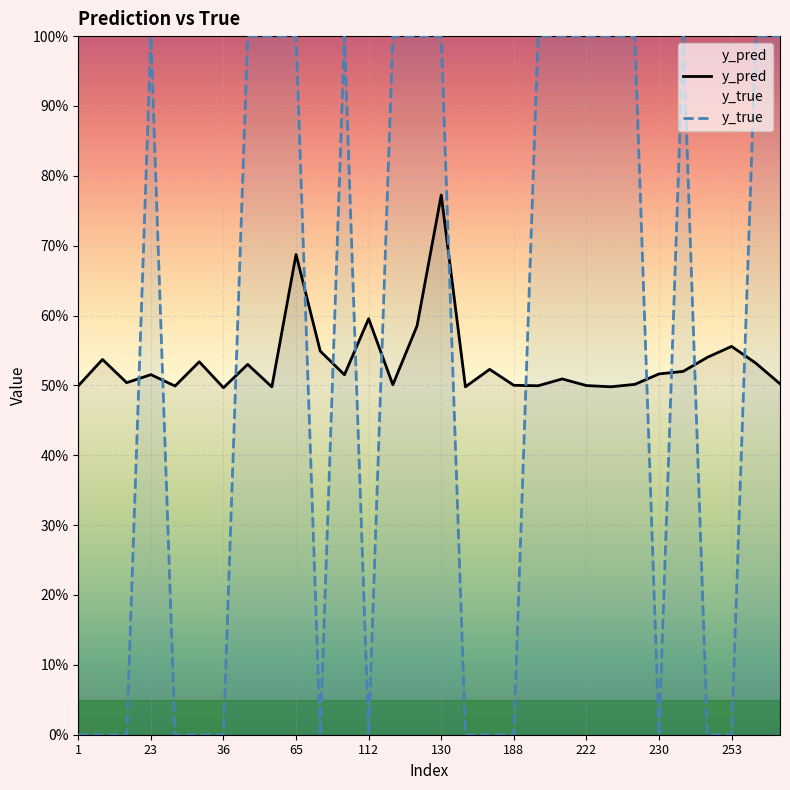

Reading left to right, list all the values displayed in this chart.

y_pred: 1=0.5	7=0.5	10=0.5	23=0.5	34=0.5	35=0.5	36=0.5	42=0.5	45=0.5	65=0.7	69=0.5	96=0.5	112=0.6	113=0.5	127=0.6	130=0.8	139=0.5	184=0.5	188=0.5	191=0.5	207=0.5	222=0.5	224=0.5	228=0.5	230=0.5	239=0.5	243=0.5	253=0.6	268=0.5	290=0.5
y_true: 1=0.0	7=0.0	10=0.0	23=1.0	34=0.0	35=0.0	36=0.0	42=1.0	45=1.0	65=1.0	69=0.0	96=1.0	112=0.0	113=1.0	127=1.0	130=1.0	139=0.0	184=0.0	188=0.0	191=1.0	207=1.0	222=1.0	224=1.0	228=1.0	230=0.0	239=1.0	243=0.0	253=0.0	268=1.0	290=1.0